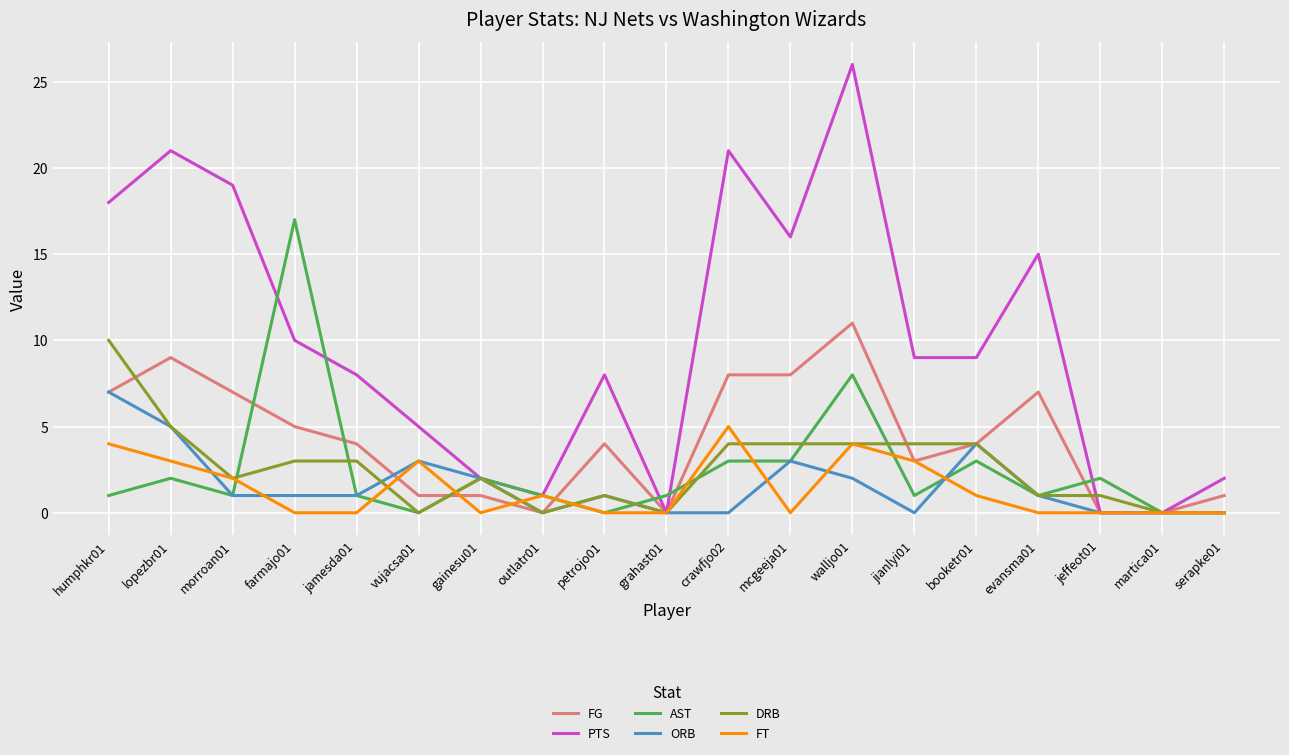

Is the value of AST at crawfjo02 greater than the value of PTS at jamesda01?

No